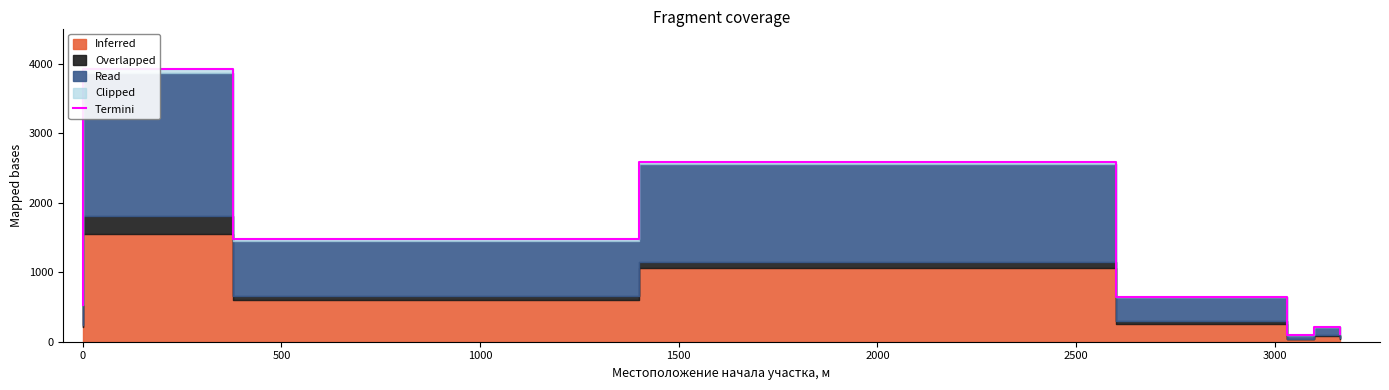

Reading left to right, what are all the values shown in this chart?

532.1	3921.6	1474.4	2588.7	646.0	94.2	211.3	108.8